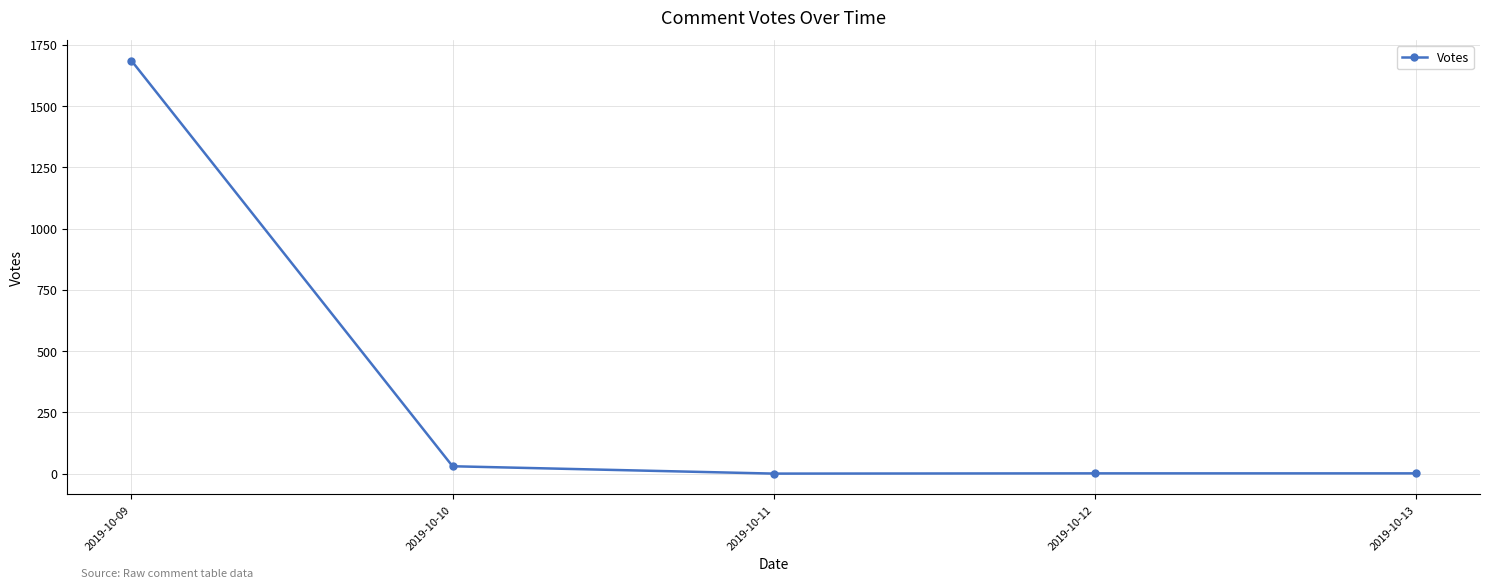

Which label corresponds to the largest value in the chart?

2019-10-09